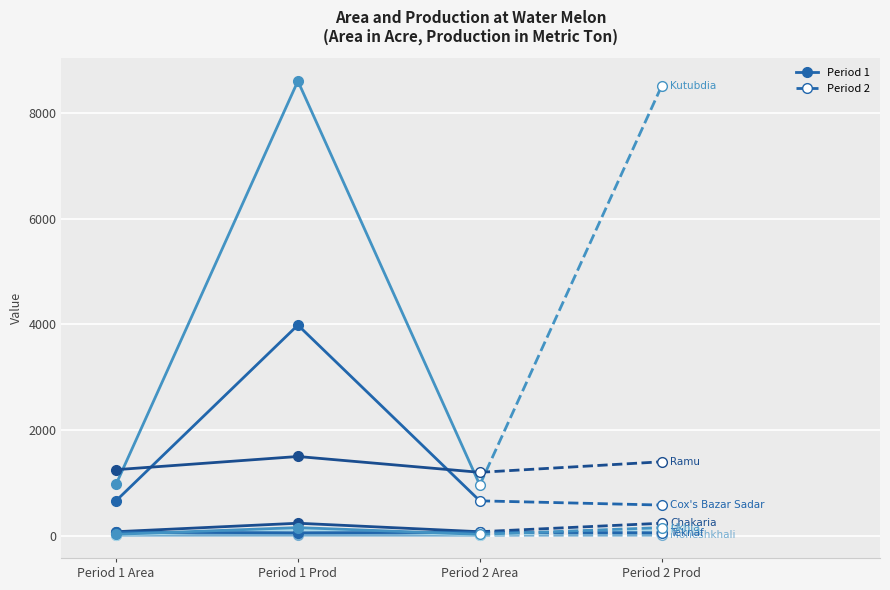

What is the greatest value displayed?

8611